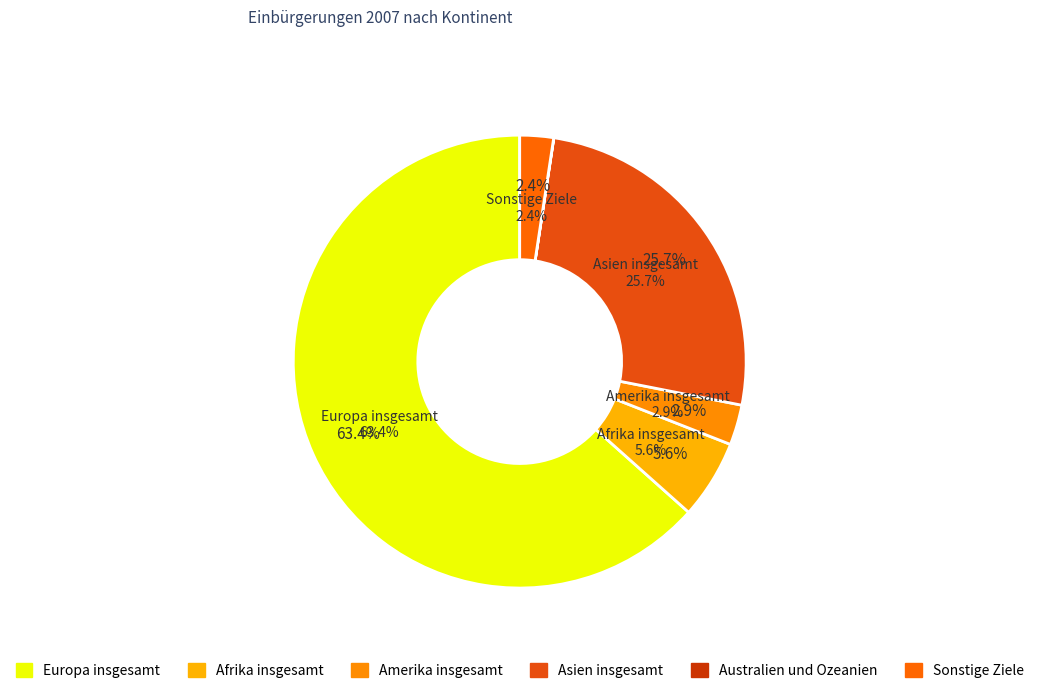

Rank the categories by value from highest to lowest.

Europa insgesamt, Asien insgesamt, Afrika insgesamt, Amerika insgesamt, Sonstige Ziele, Australien und Ozeanien